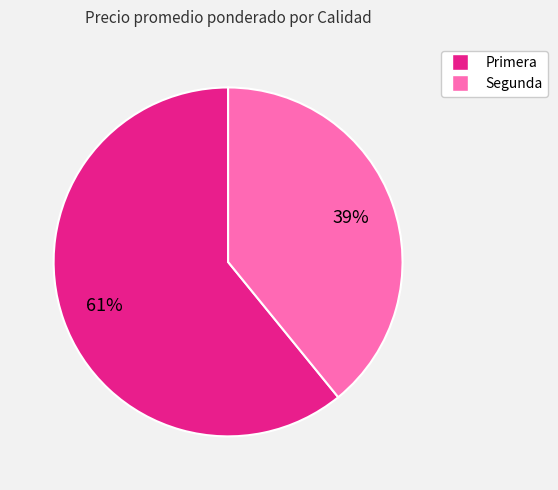

To the nearest percent, what is the difference between the largest and smallest slice percentages?

22%